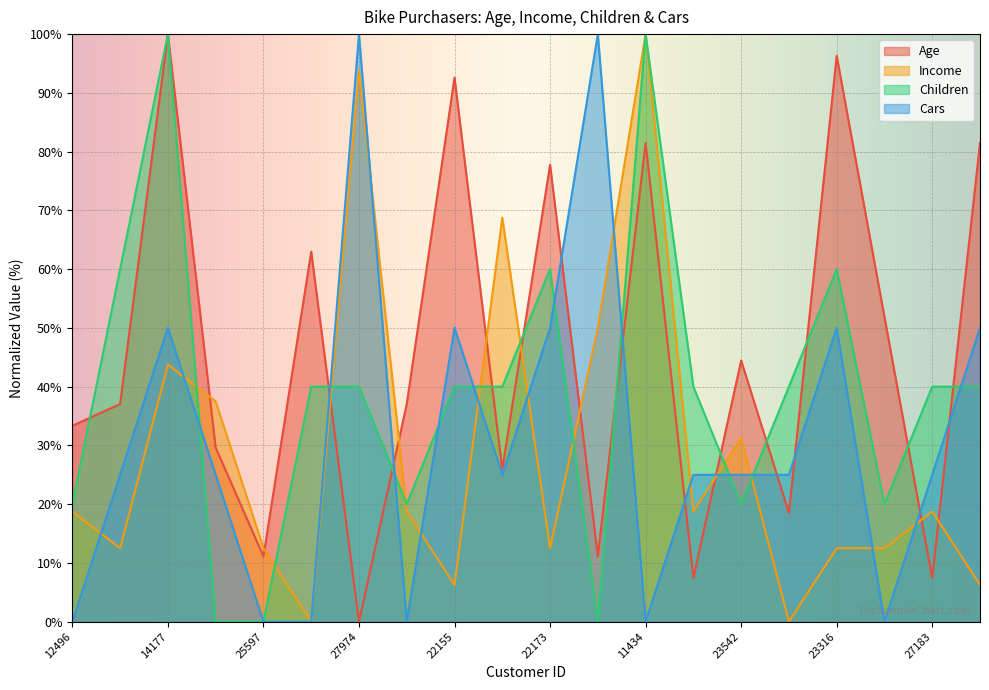

Which series has the widest spread of values?

Age